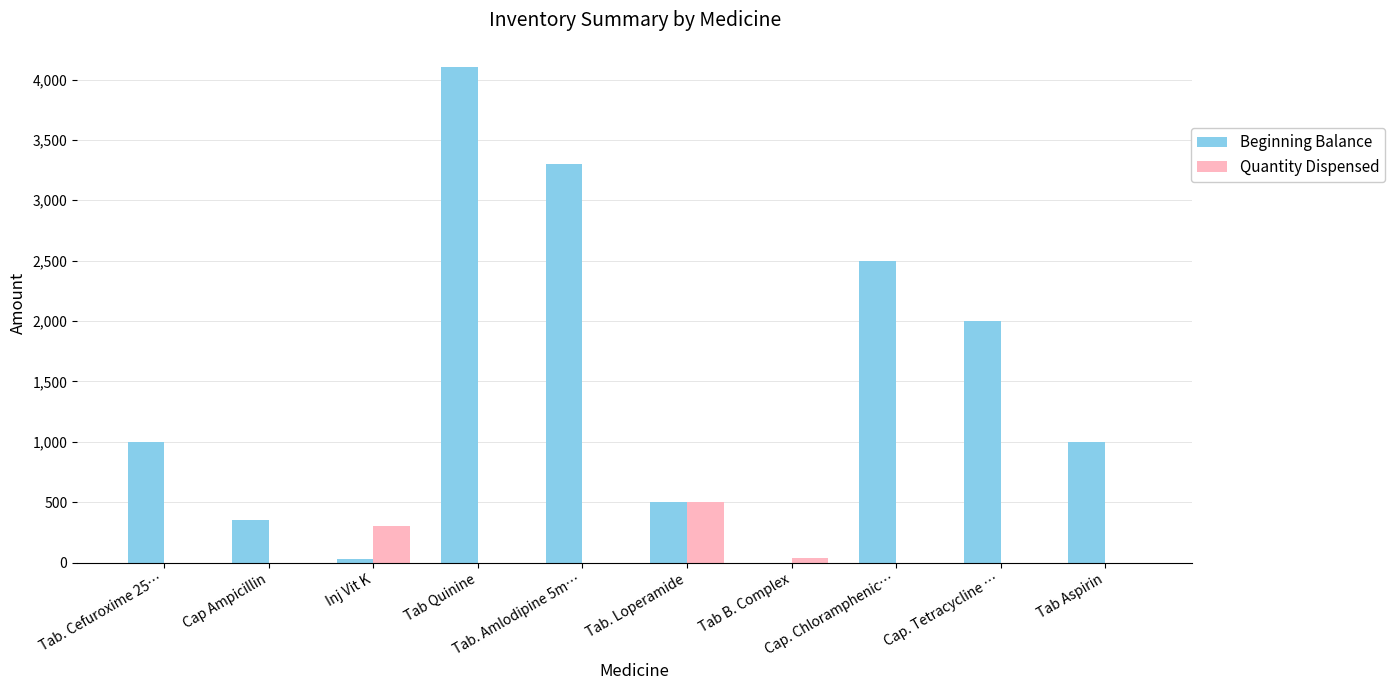

Which series has the largest total across all categories?

Beginning Balance